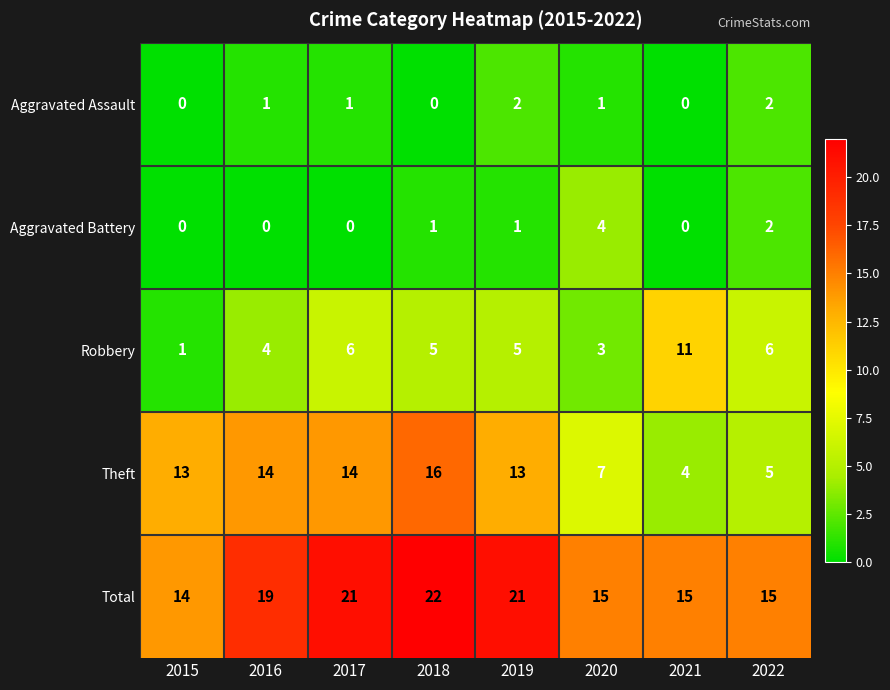

What is the difference between the maximum and minimum values in the Aggravated Battery series?

4